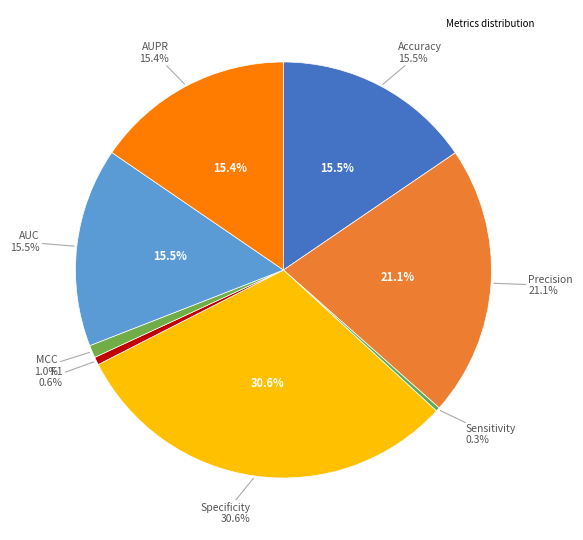

Count the number of slices in the pie.

8